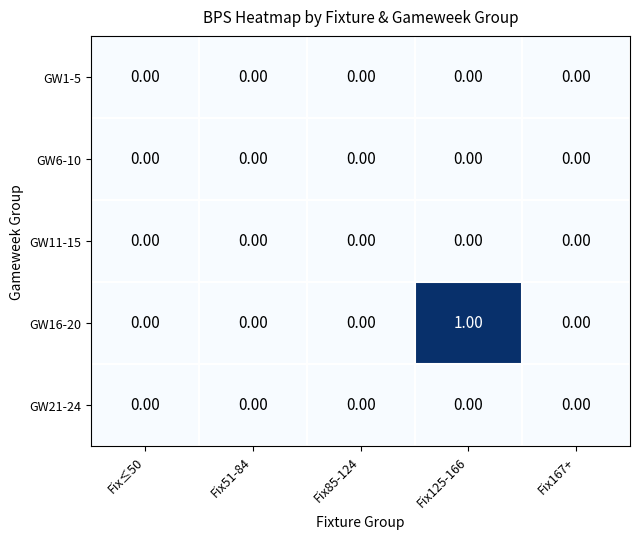

Which series has the largest range (max minus min)?

GW16-20